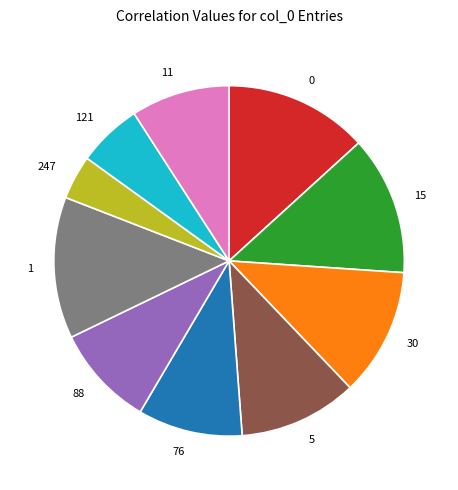

Is there any slice that represents more than half of the pie?

No